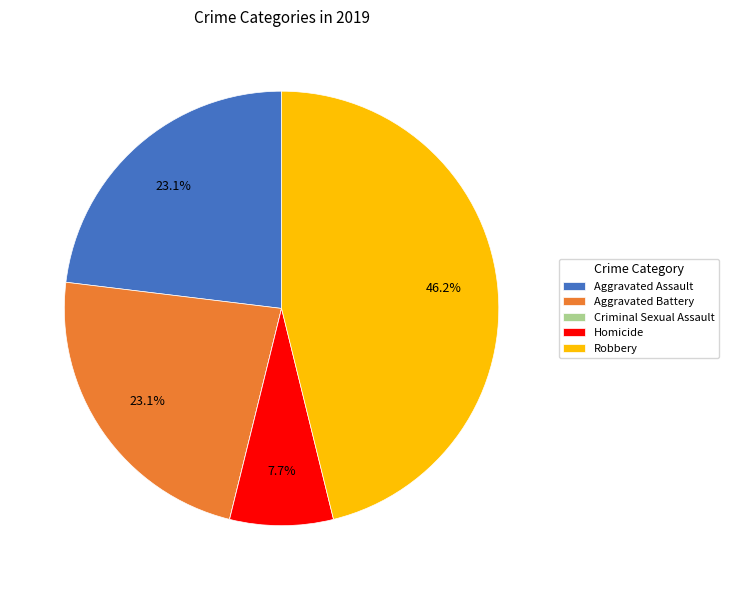

Is there any slice that represents more than half of the pie?

No